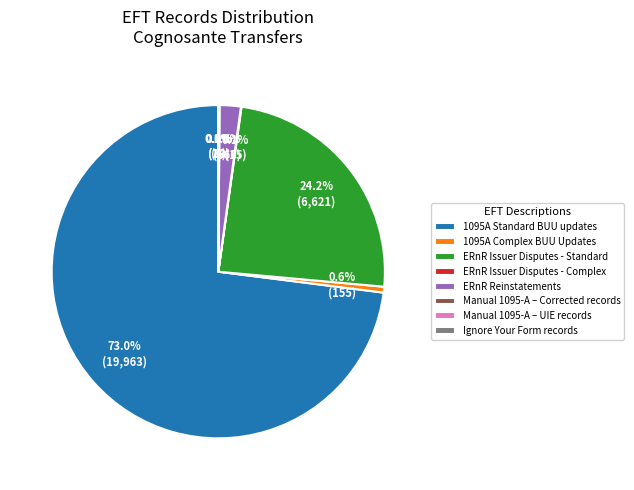

What percentage is NOT represented by 1095A Complex BUU Updates?

99.4%